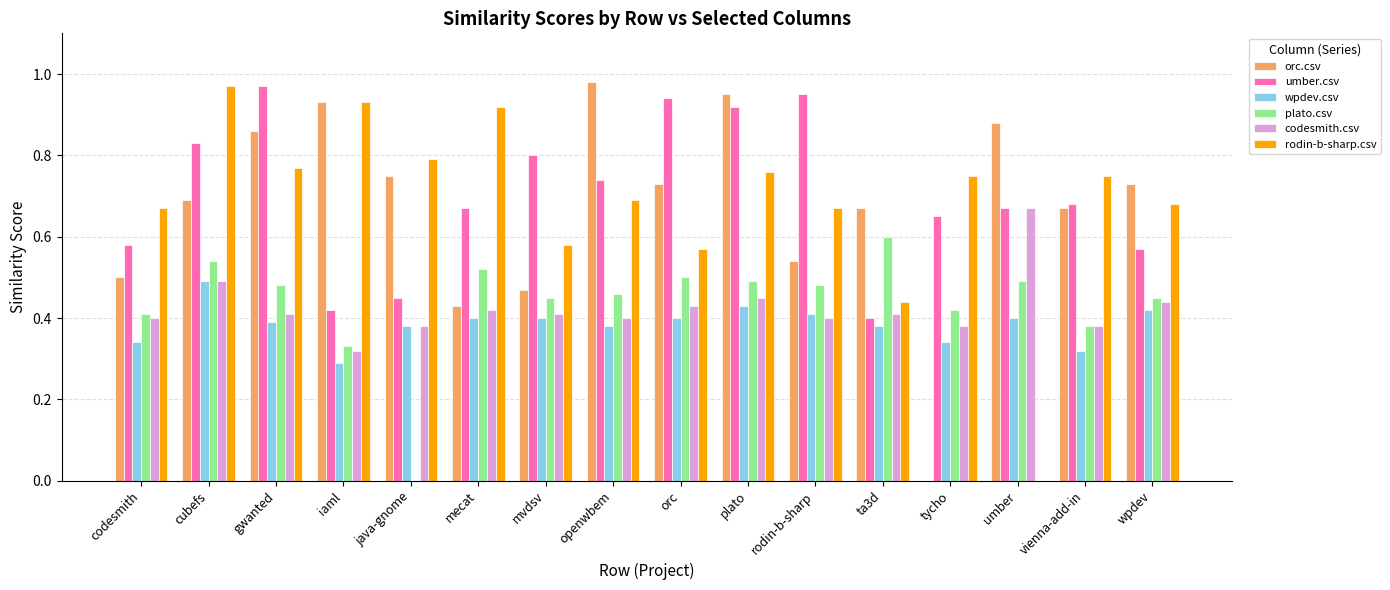

What are all the series names shown in the legend?

orc.csv, umber.csv, wpdev.csv, plato.csv, codesmith.csv, rodin-b-sharp.csv